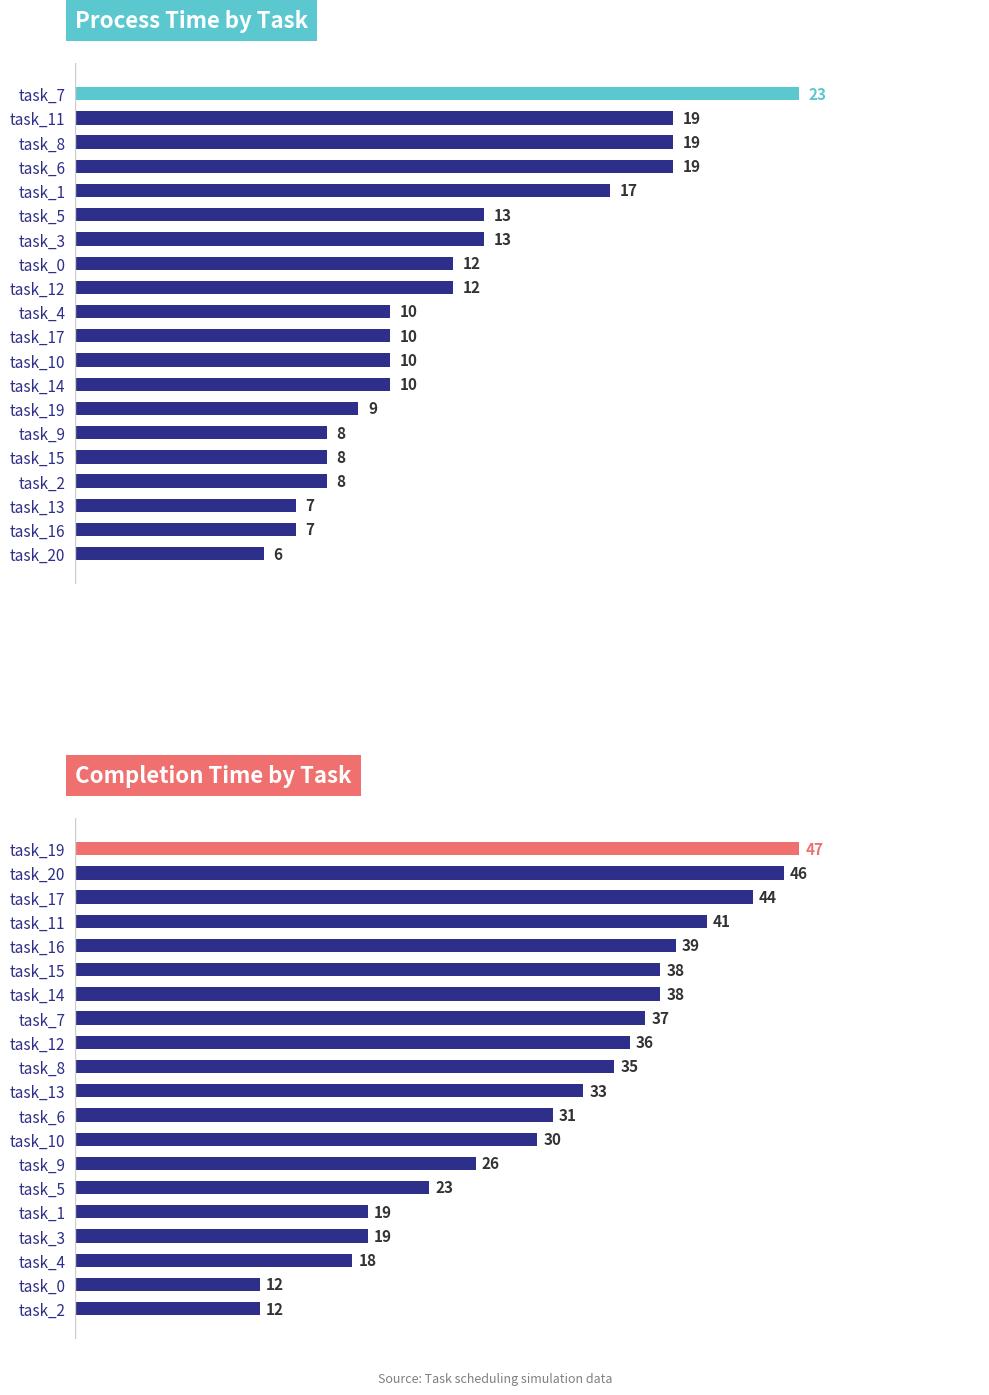

True or false: completion_time has a value of 13 at task_10.

False